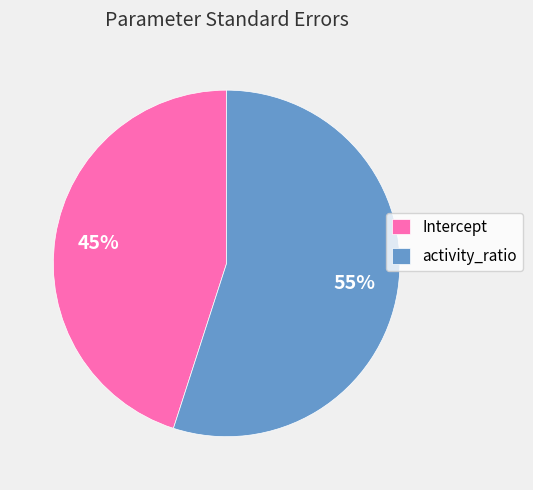

Is activity_ratio the majority of the pie?

Yes